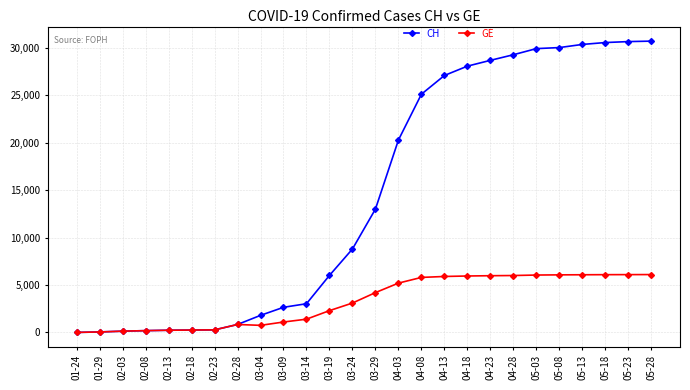

Read the GE value at 04-18, to the nearest 100.

6000